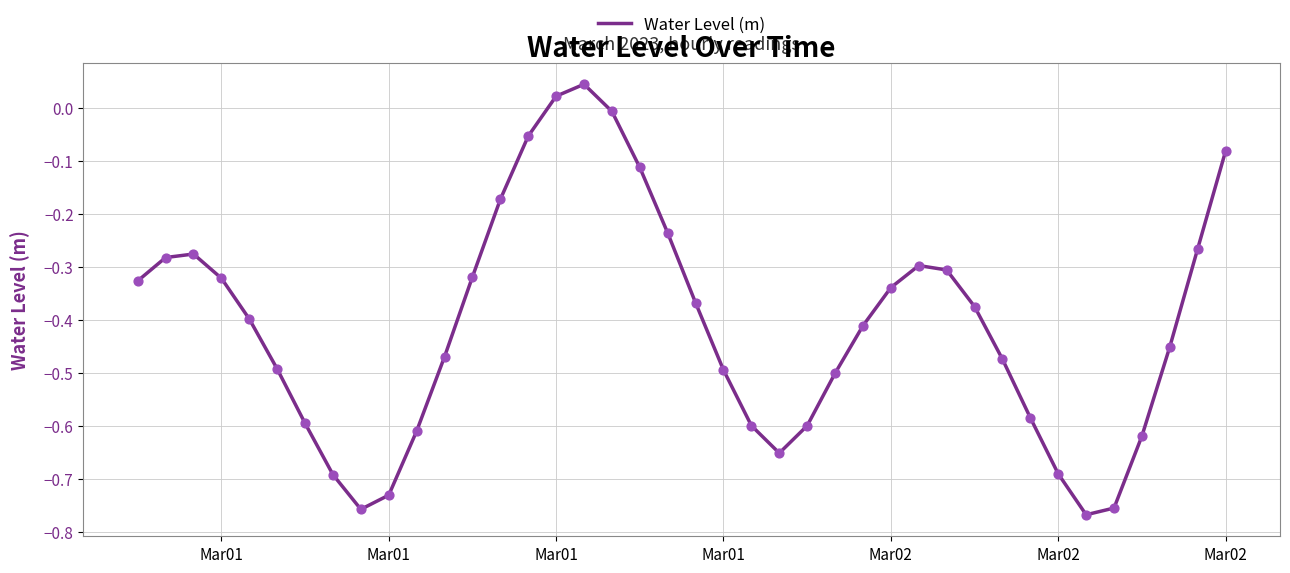

What is the difference between the maximum and minimum values?

0.8